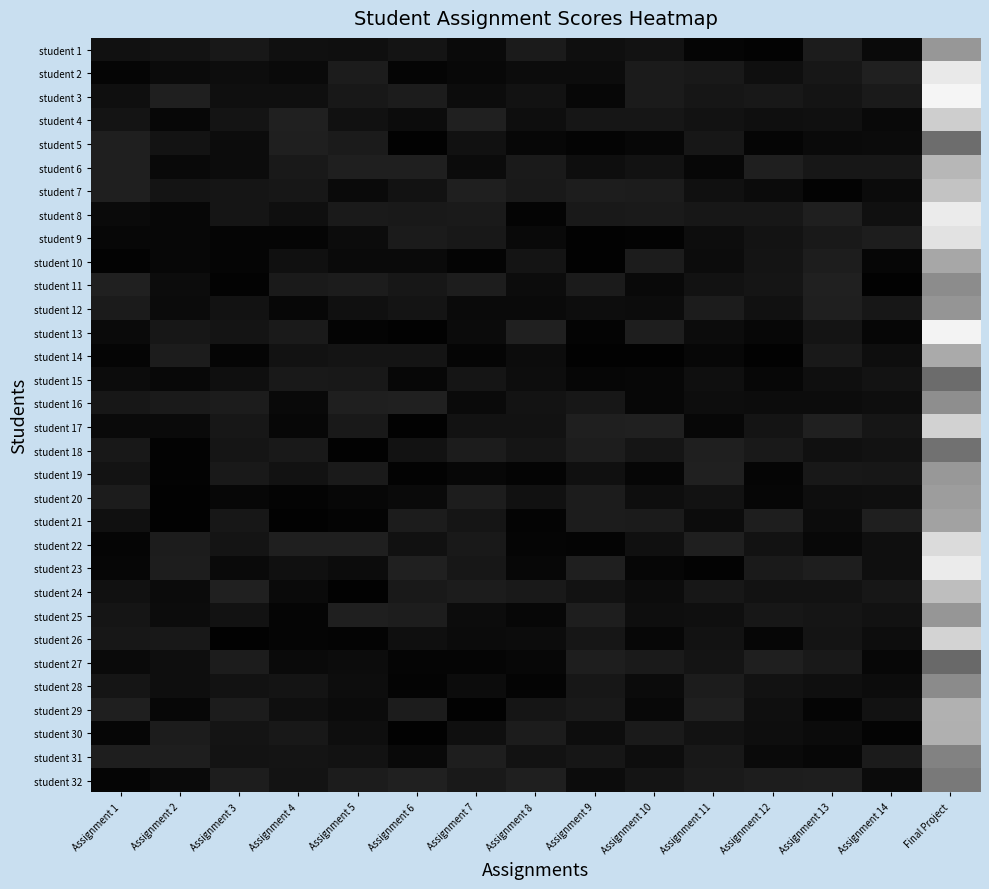

Which category has the highest value across all series?

Final Project